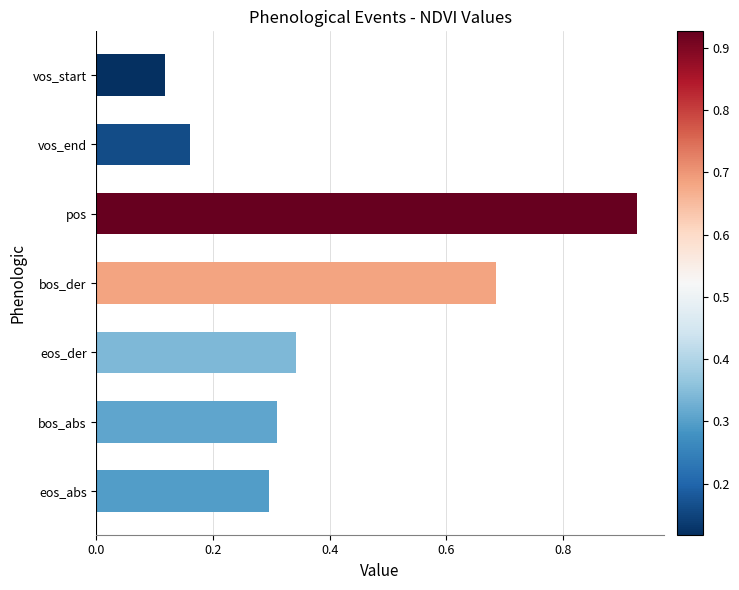

Which label corresponds to the smallest value in the chart?

vos_start